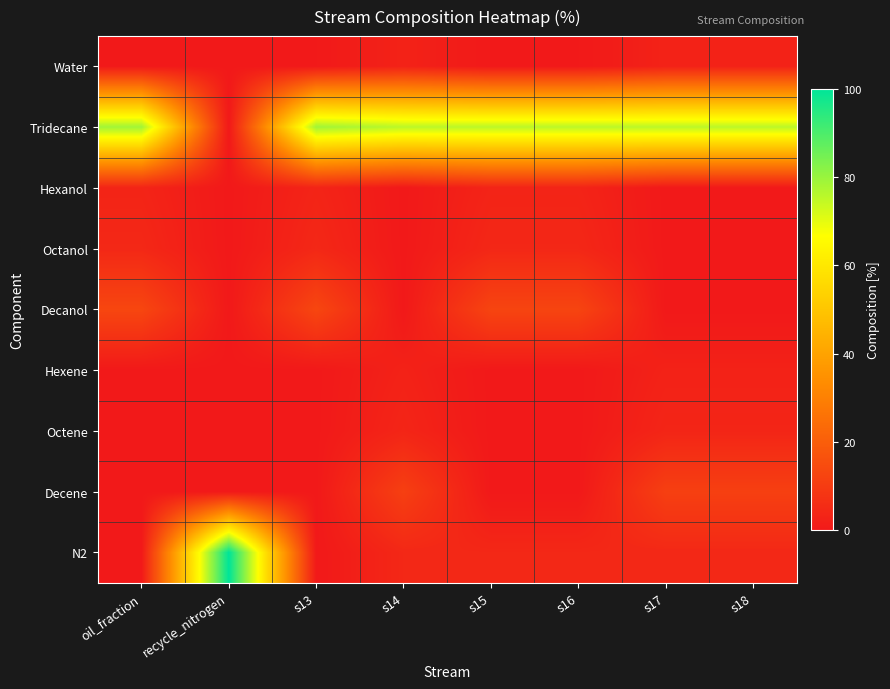

Which series changed the most between s15 and s17?

Decanol